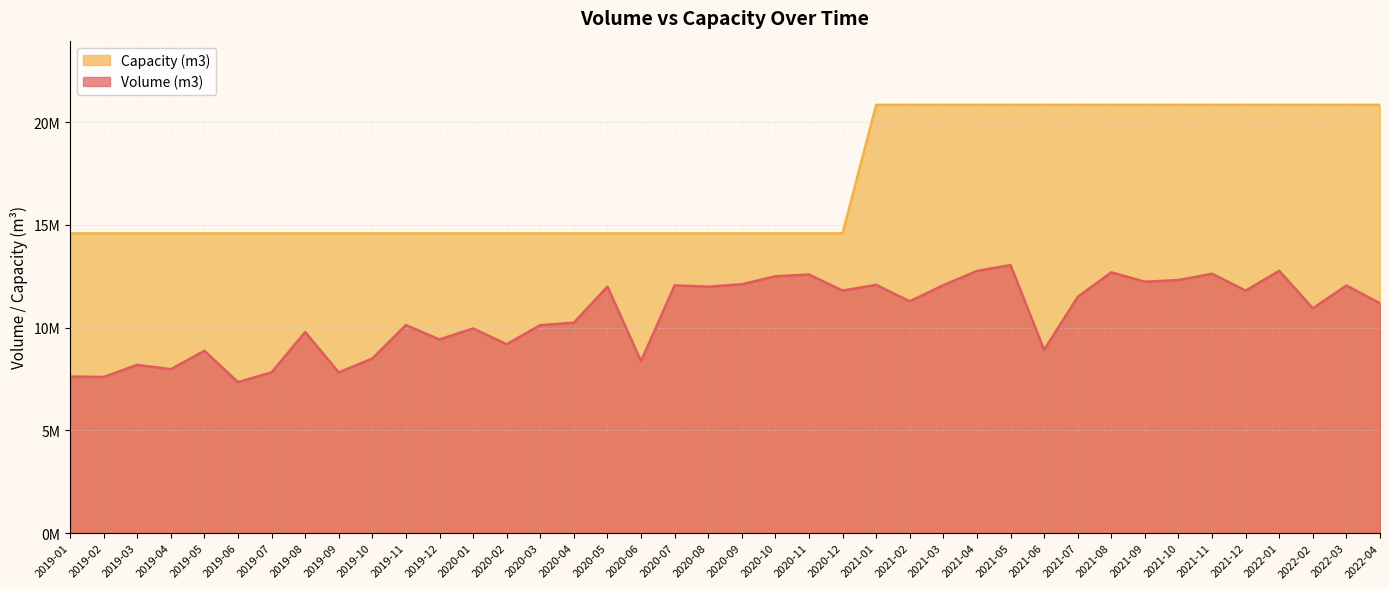

How many lines are shown in the chart?

2